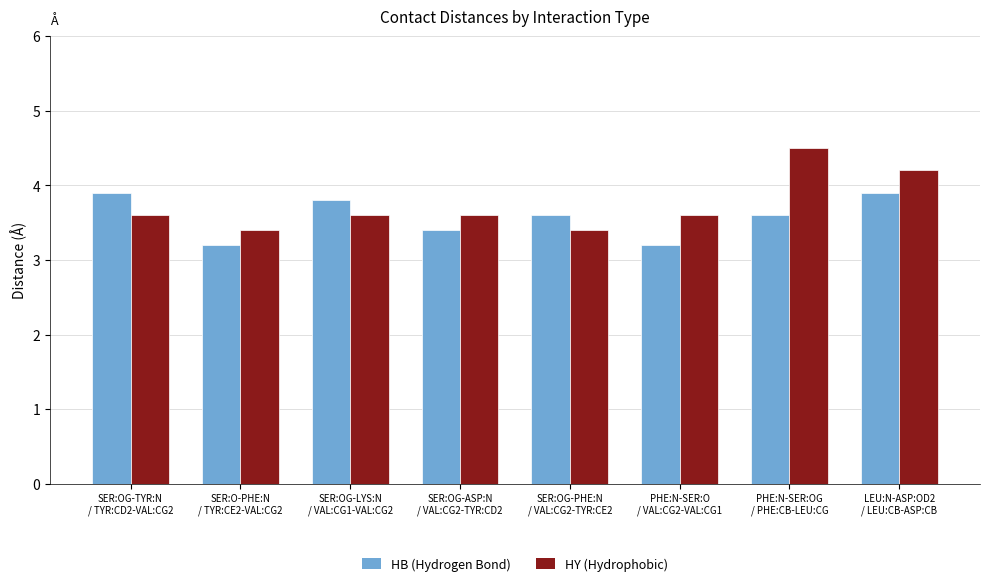

What is the difference between the second highest and second lowest values in the HB (Hydrogen Bond) series?

0.7